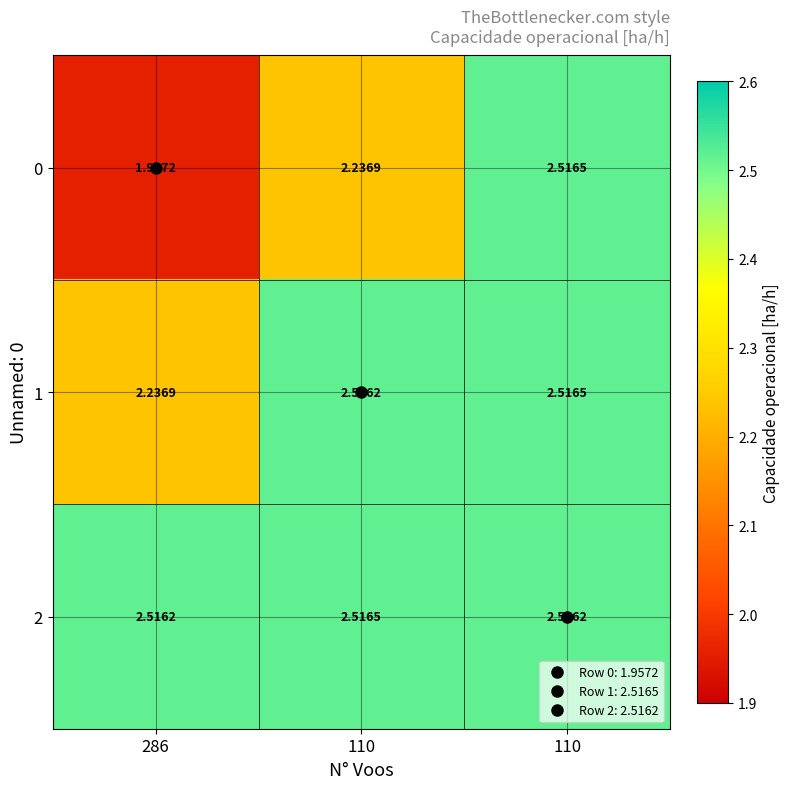

List the series in order of their overall mean, lowest first.

0, 1, 2